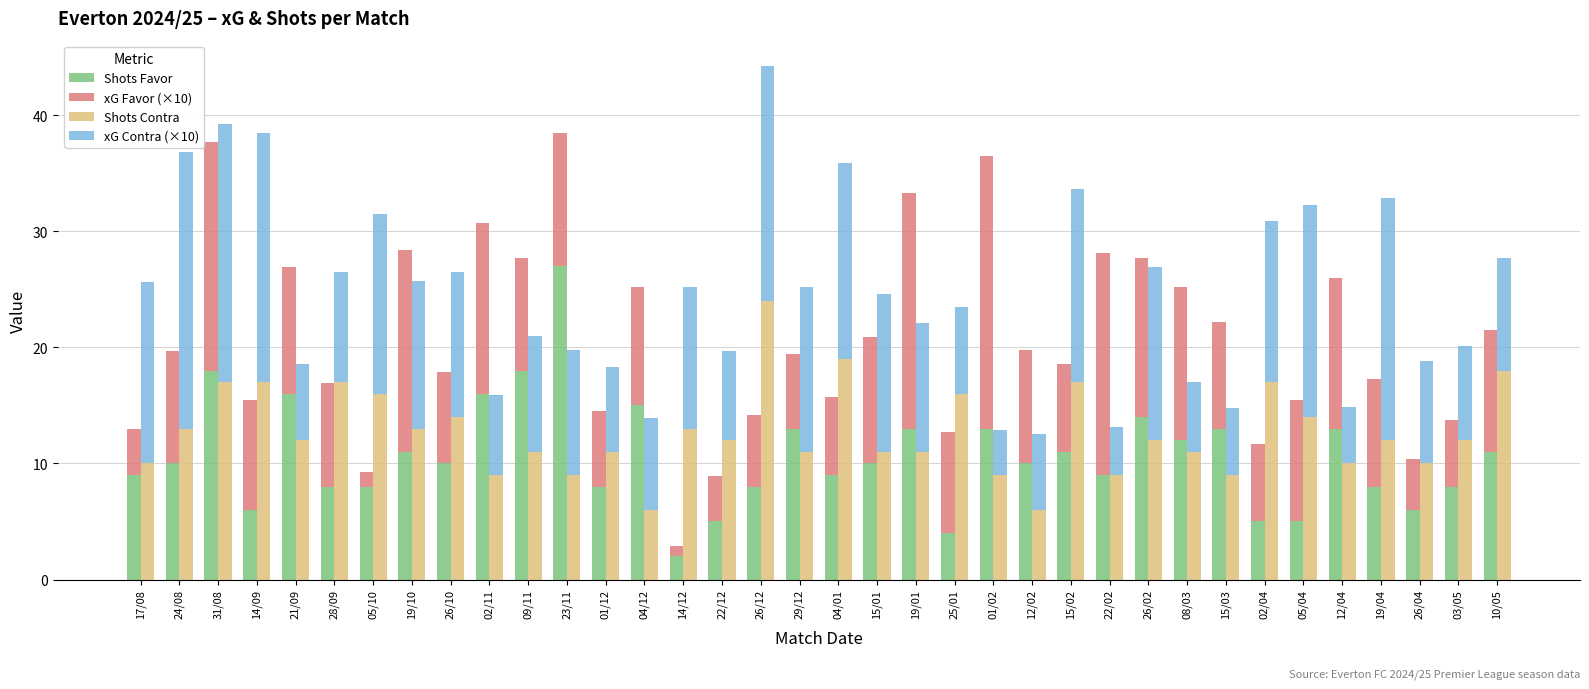

The Shots Contra series shows 17.4 at 01/12. True or false?

False